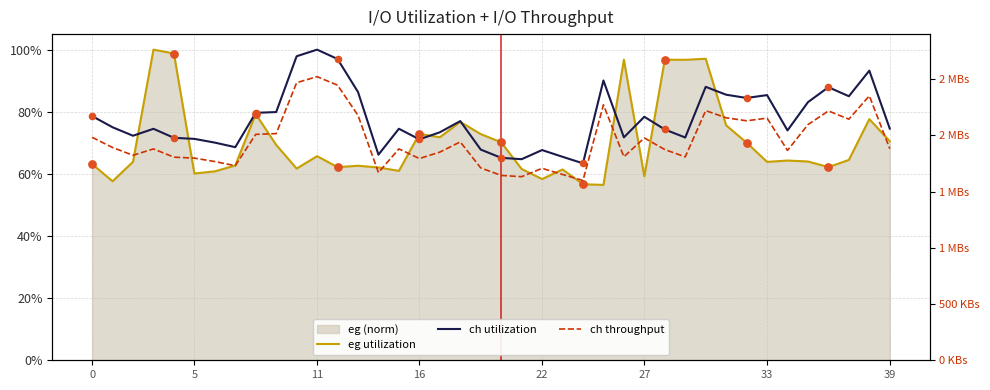

Which series has the largest total across all categories?

ch throughput